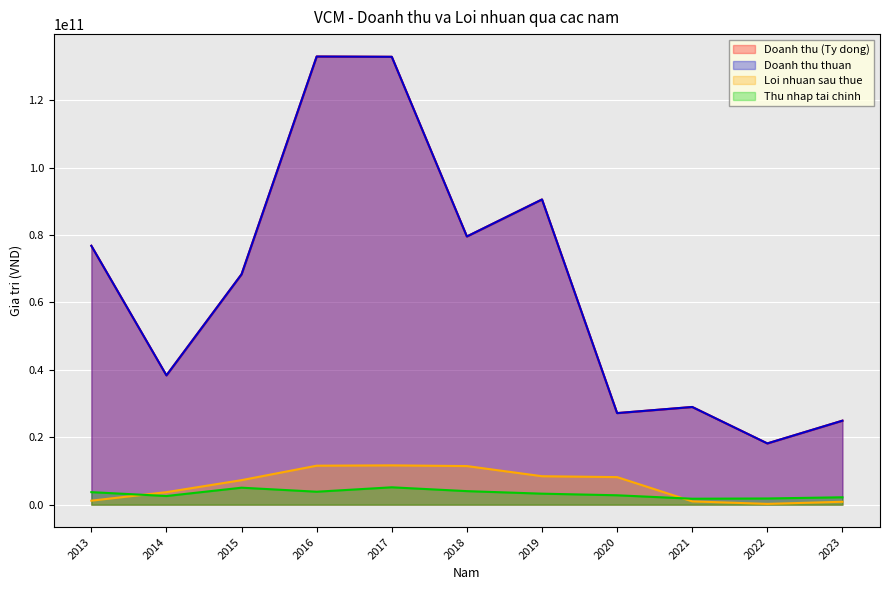

Is it true that Loi nhuan sau thue equals 5057278089 at 2015?

False